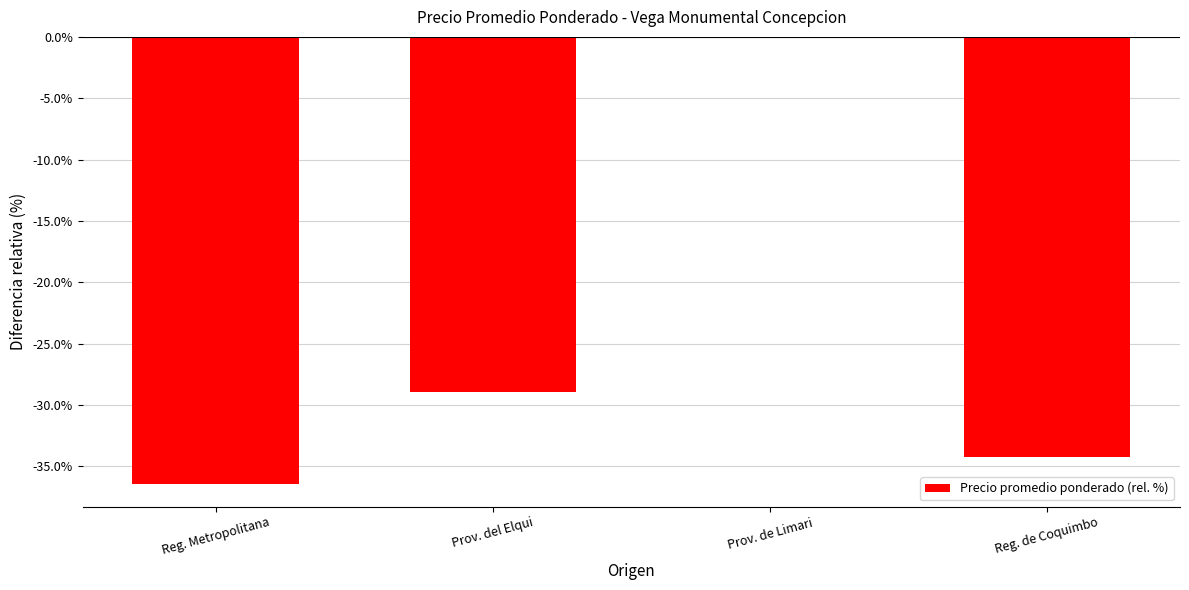

Which category has the highest value across all series?

Prov. de Limari